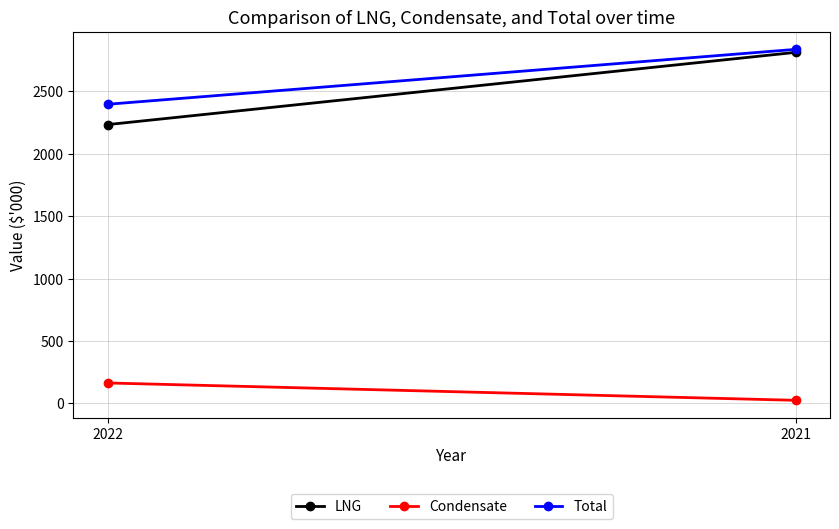

Where is Total nearest to the value 2617?

2022